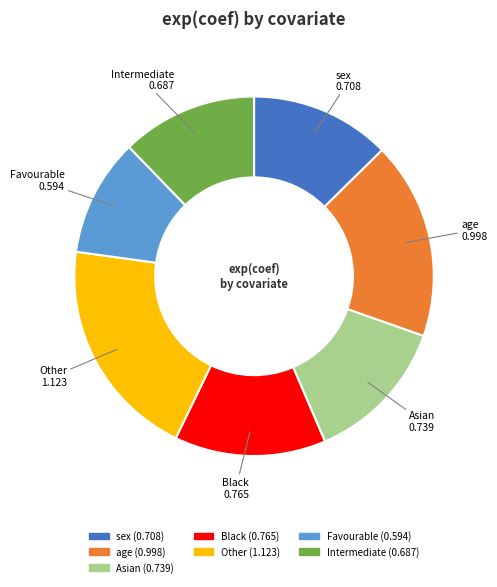

Do Other and sex together represent more than half of the pie?

No